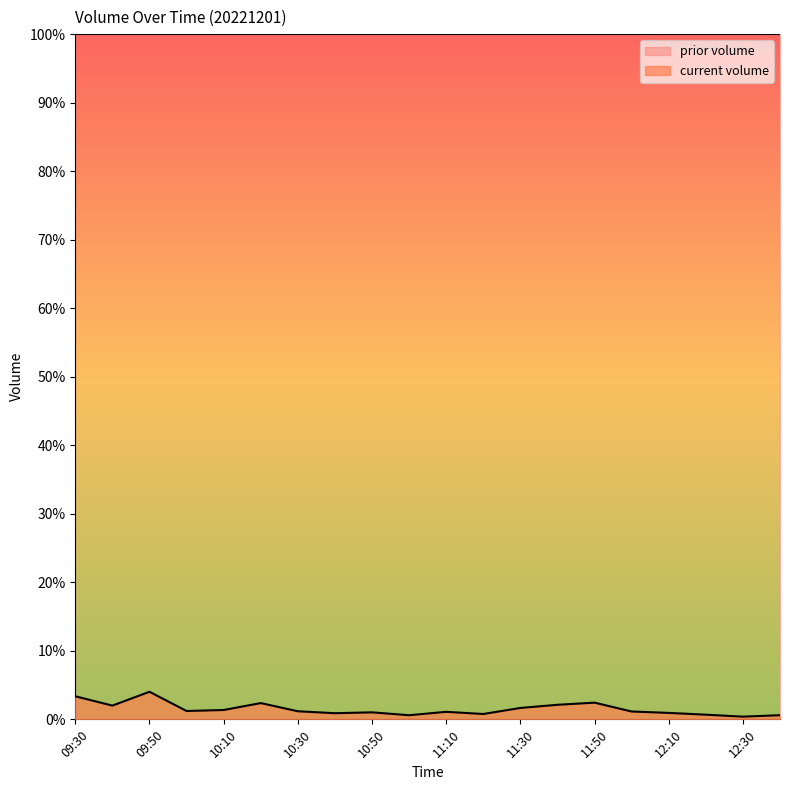

The chart shows a value of 5.7 at 09:50. True or false?

False